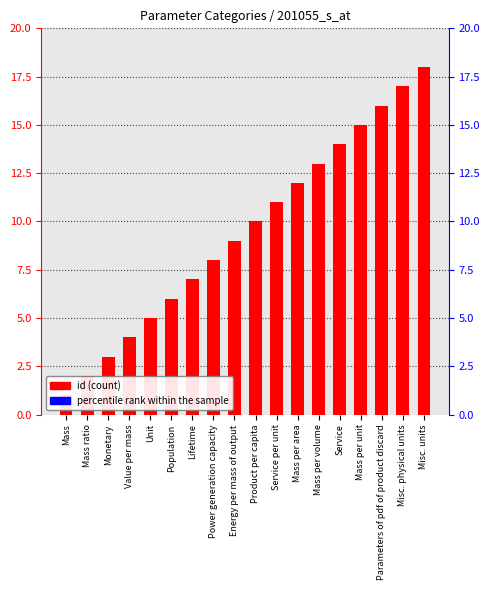

List the labels in order of value, smallest first.

Mass, Mass ratio, Monetary, Value per mass, Unit, Population, Lifetime, Power generation capacity, Energy per mass of output, Product per capita, Service per unit, Mass per area, Mass per volume, Service, Mass per unit, Parameters of pdf of product discard, Misc. physical units, Misc. units